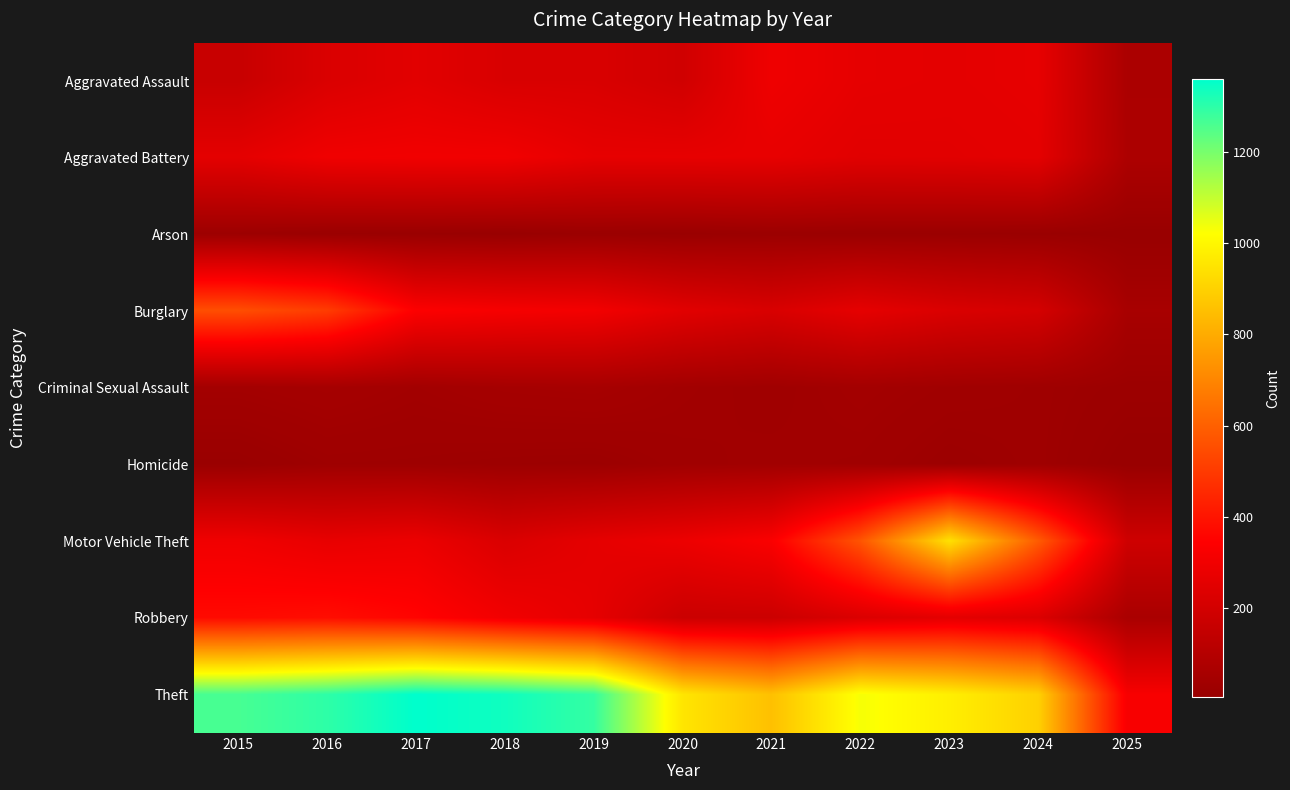

At which category is the sum across all series the highest?

2016